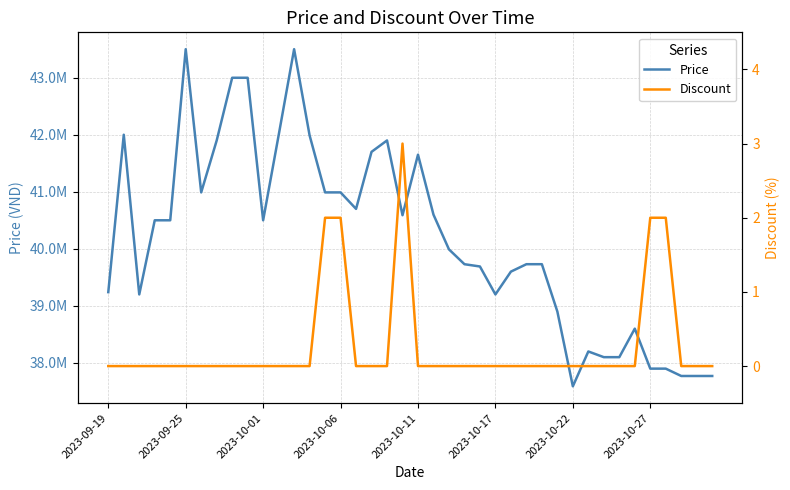

Count the number of categories in the chart.

40